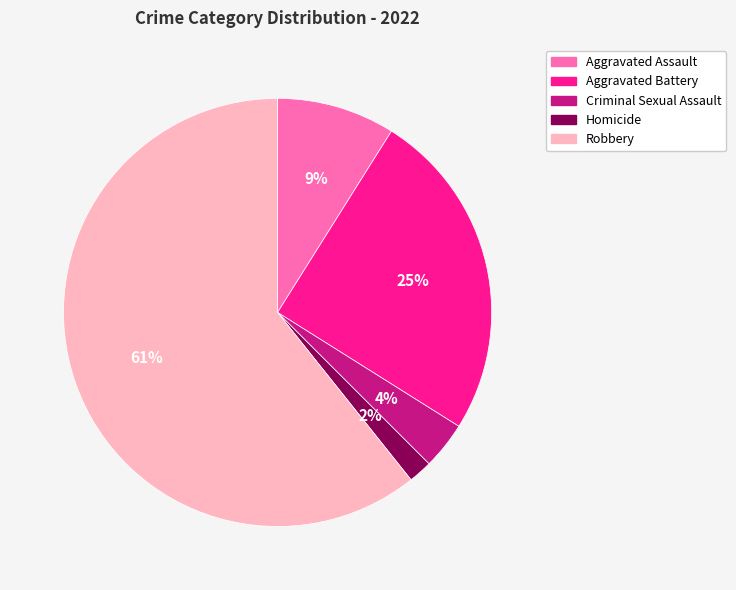

What percentage is the Aggravated Battery slice, to the nearest percent?

25%